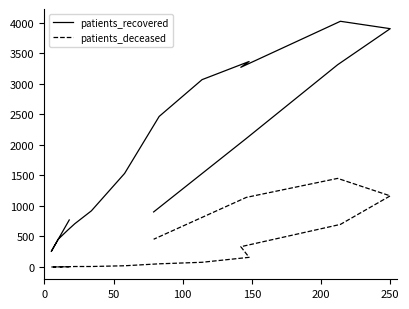

Is this an area chart (filled region under the line)?

No